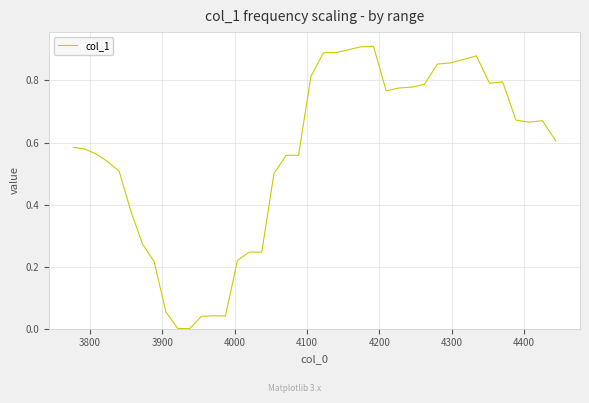

What is the greatest value displayed?

0.9